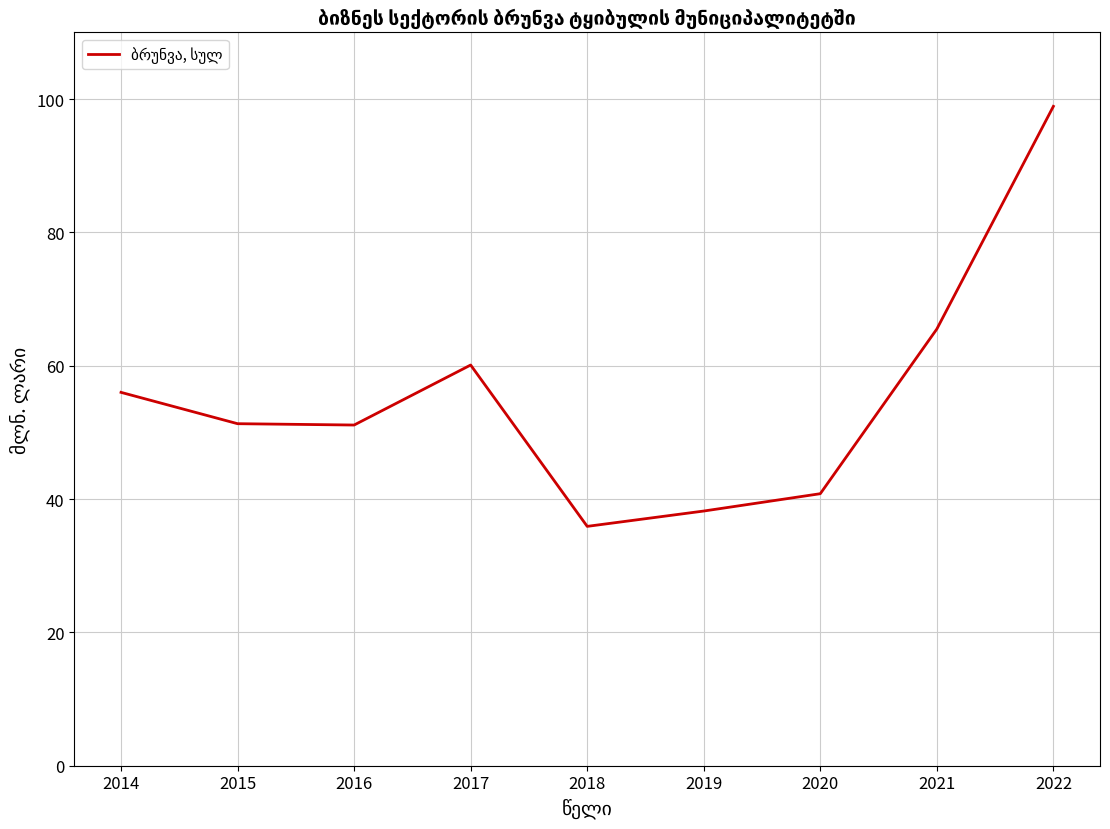

Is it true that the value at 2015 is 51.3?

True